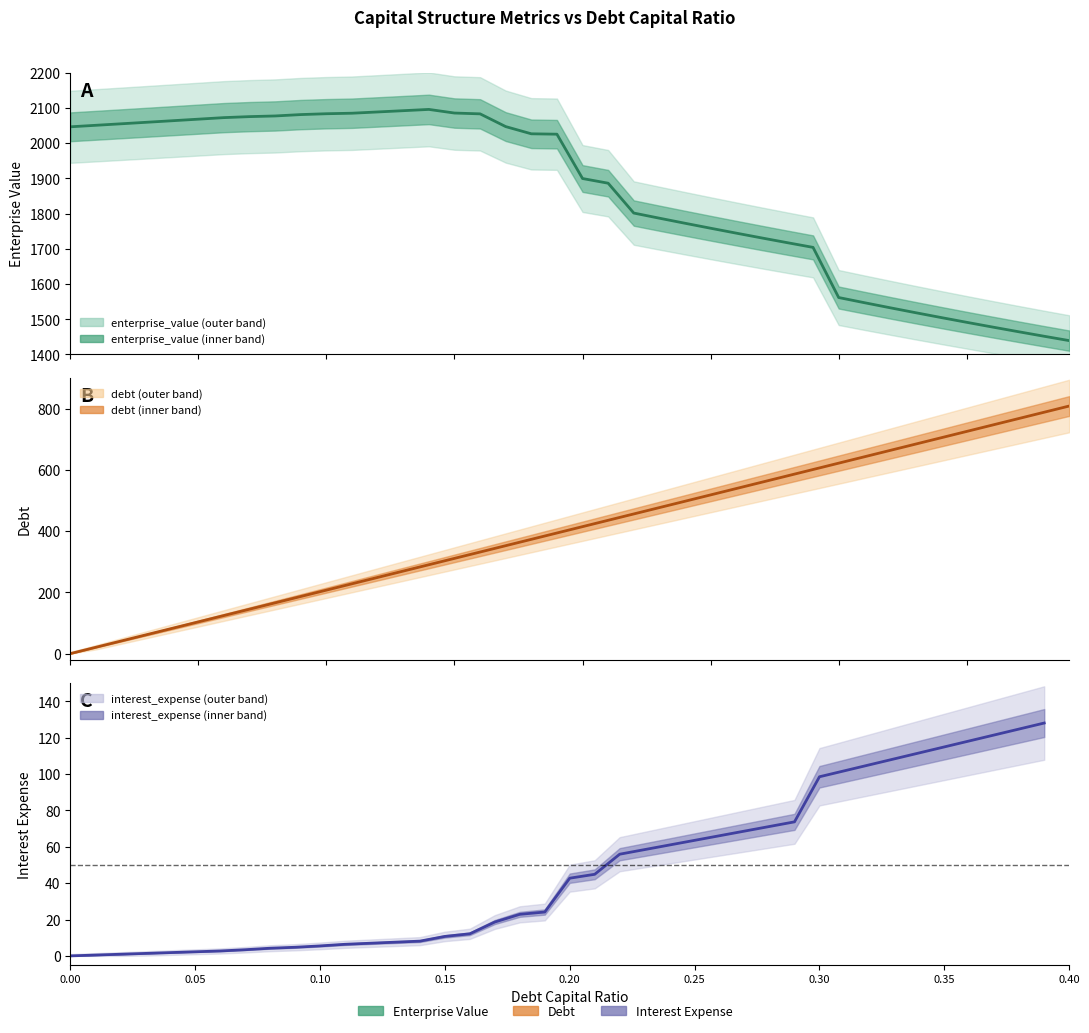

Is the value of debt line at 22 greater than the value of enterprise_value line at 33?

No